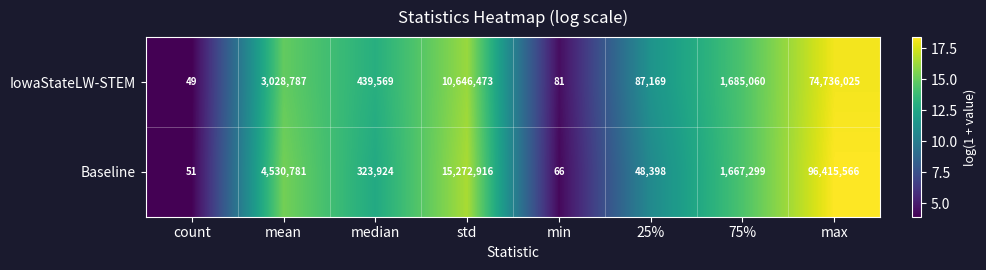

Is it true that Baseline equals 51 at count?

True